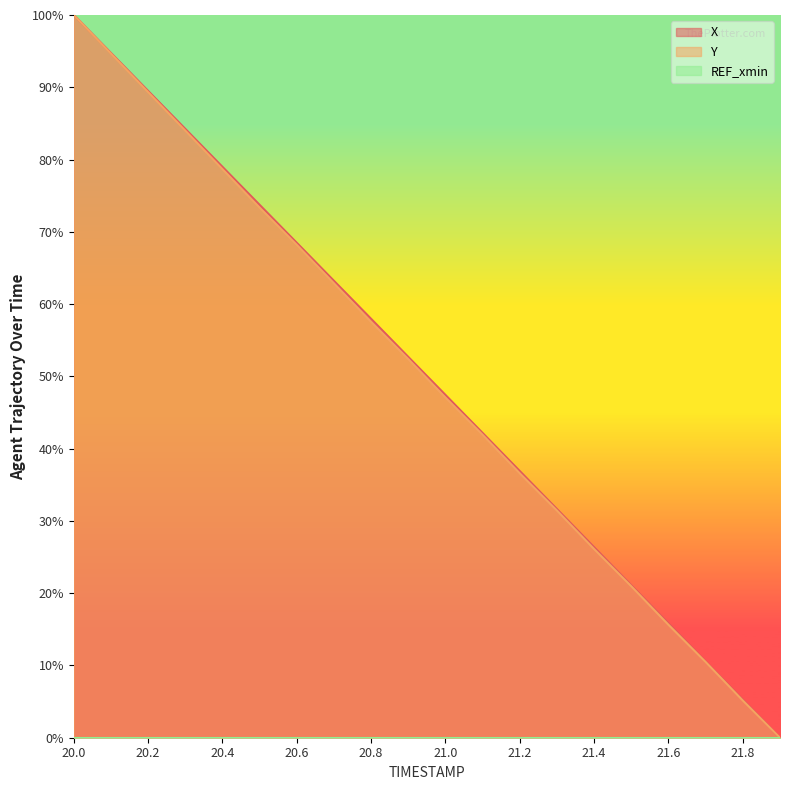

At which category is the sum across all series the highest?

20.0